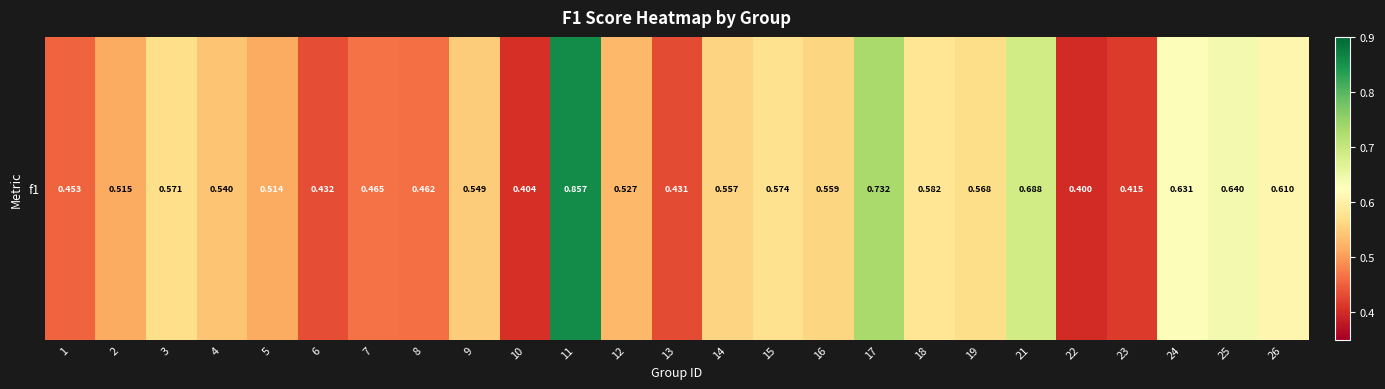

Between 19 and 8, which is larger?

19